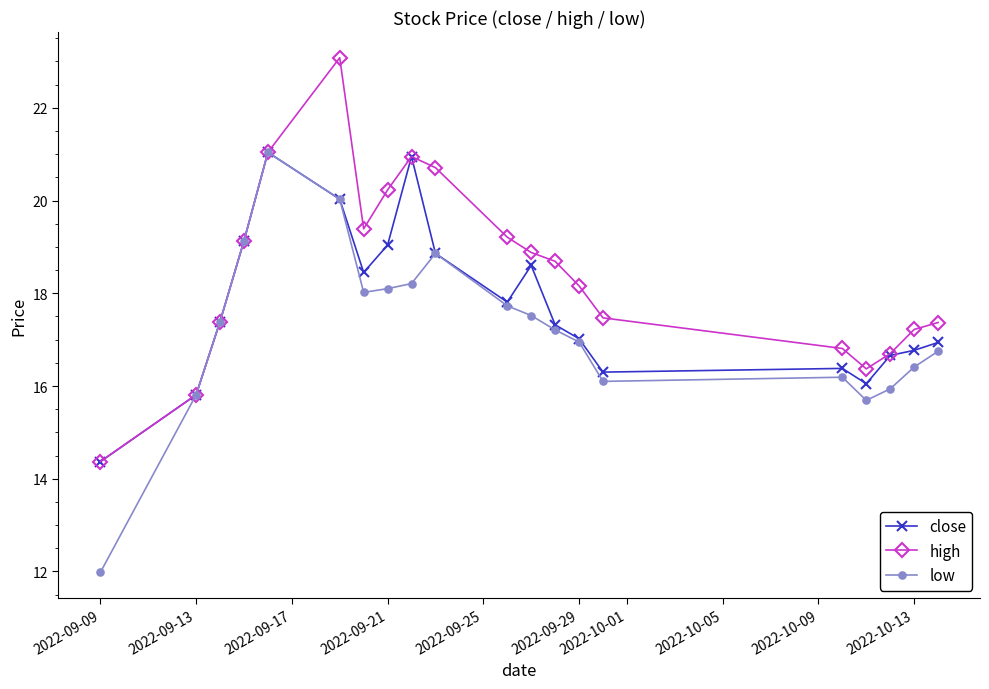

What is the greatest value displayed?

23.1